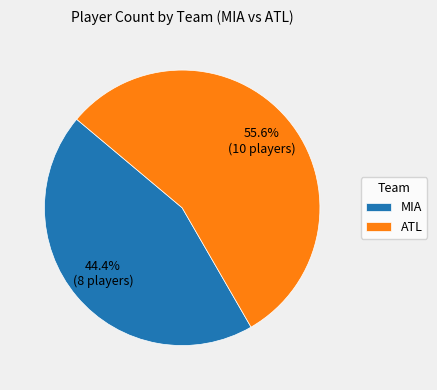

To the nearest percent, what is the difference between the largest and smallest slice percentages?

11%